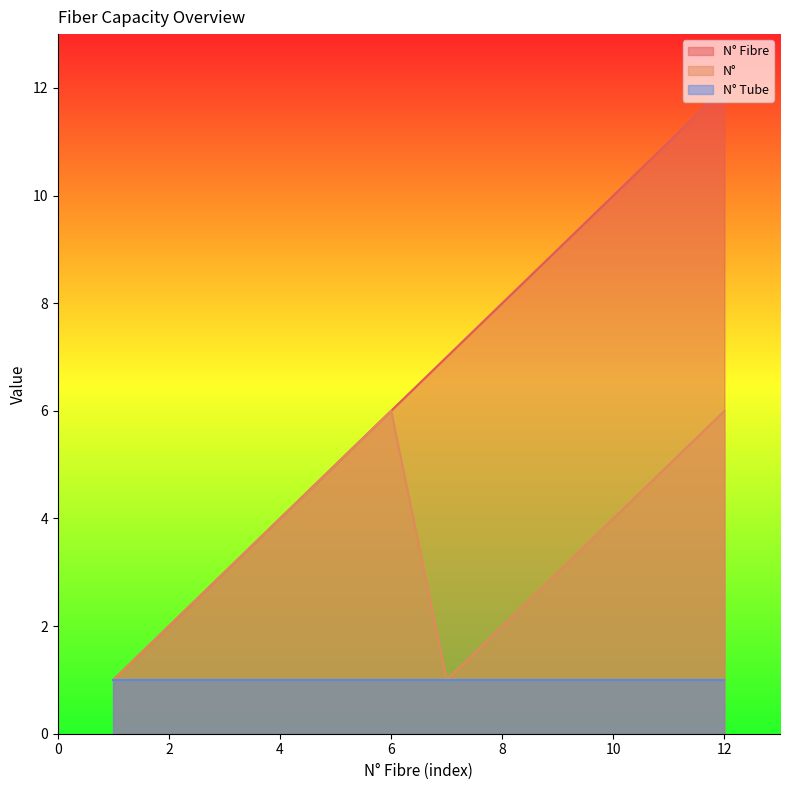

How many lines are shown in the chart?

3